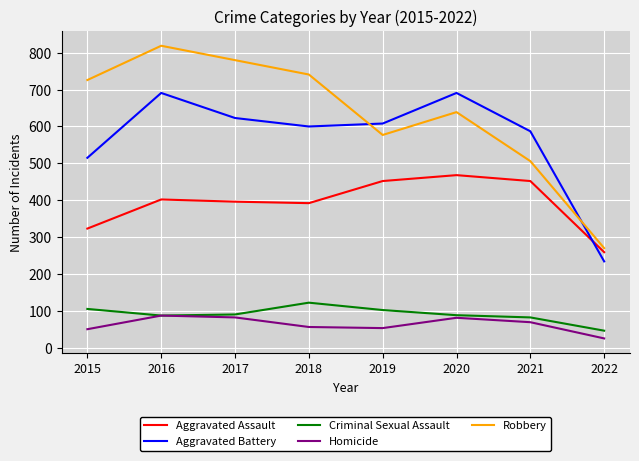

The Robbery series shows 997 at 2015. True or false?

False